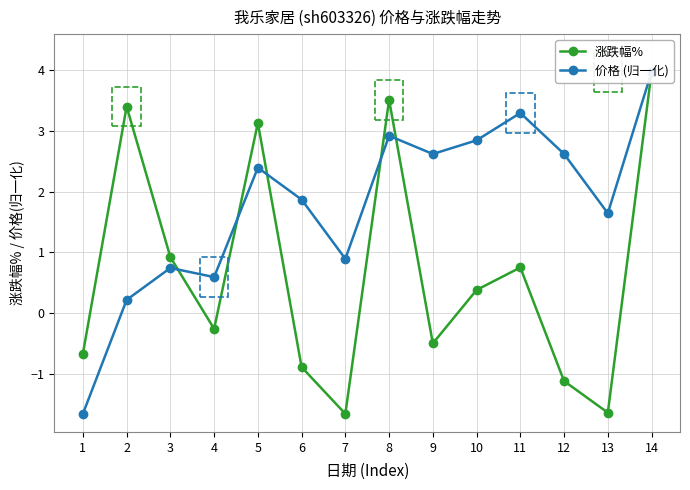

The 价格 (归一化) series shows 5.6 at 14. True or false?

False